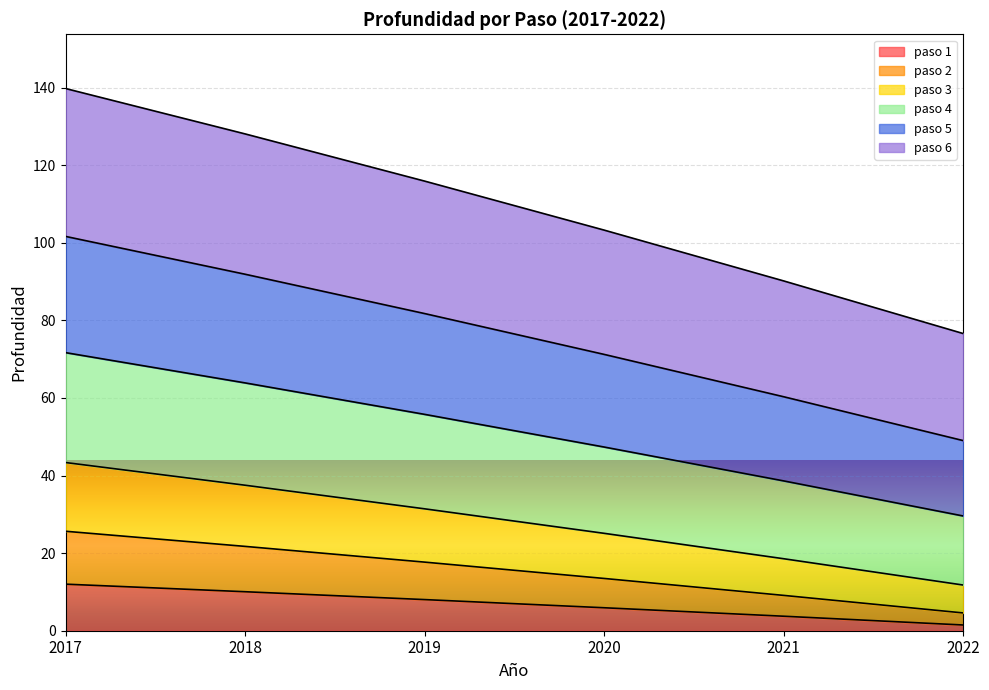

What is the minimum value for paso 4?

11.8